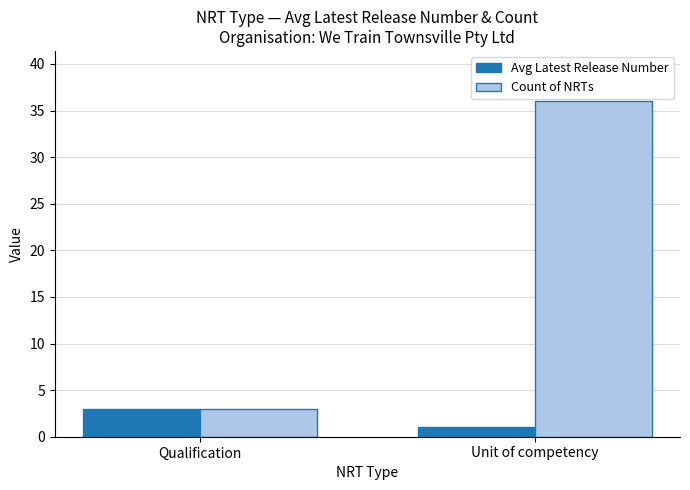

What is the difference between the Count of NRTs values at Unit of competency and Qualification?

33